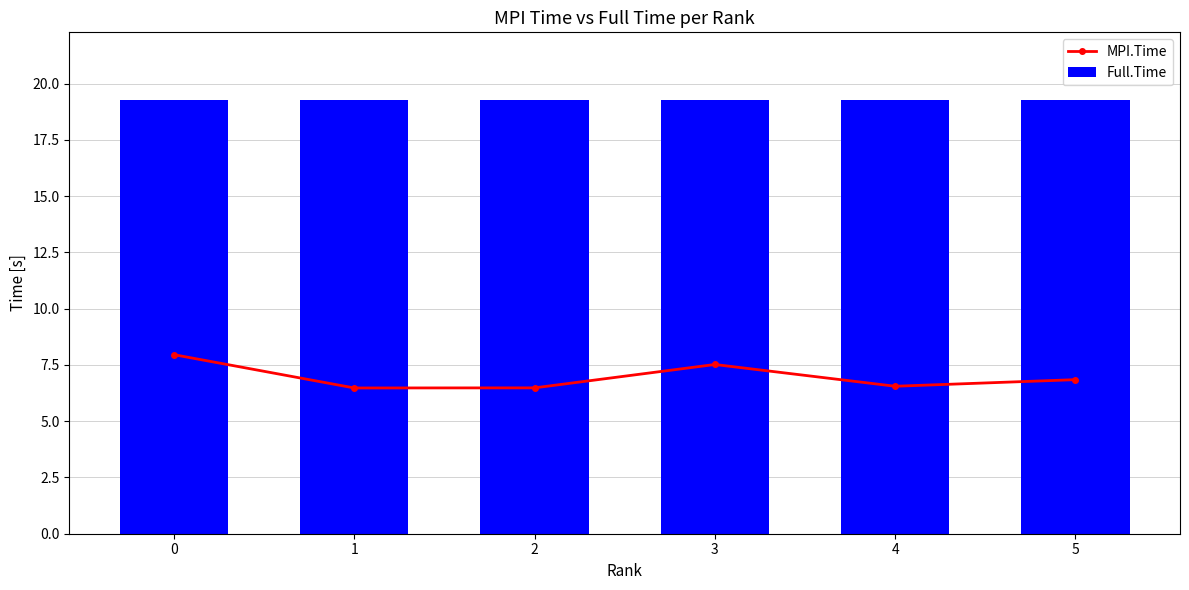

What is the greatest value displayed?

19.3